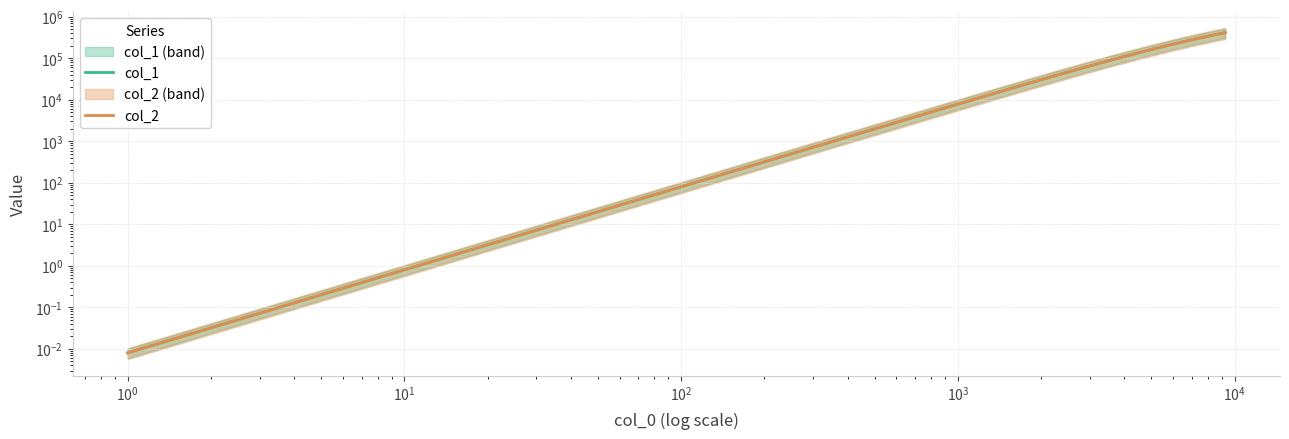

True or false: col_2 has more than 0 points higher than both neighbors.

False